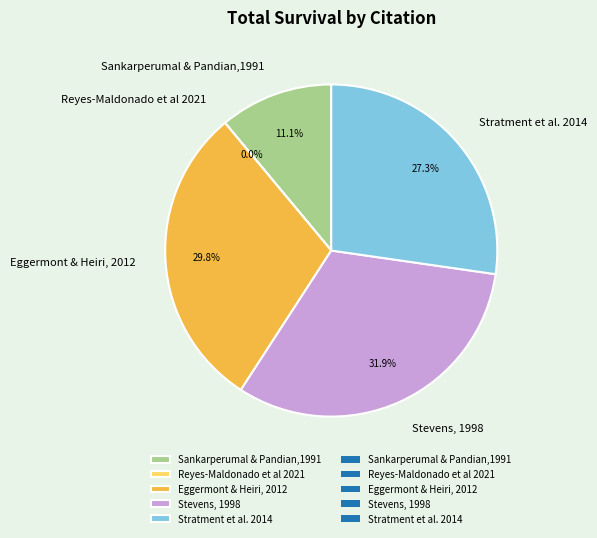

Do Stratment et al. 2014 and Eggermont & Heiri, 2012 together represent more than half of the pie?

Yes